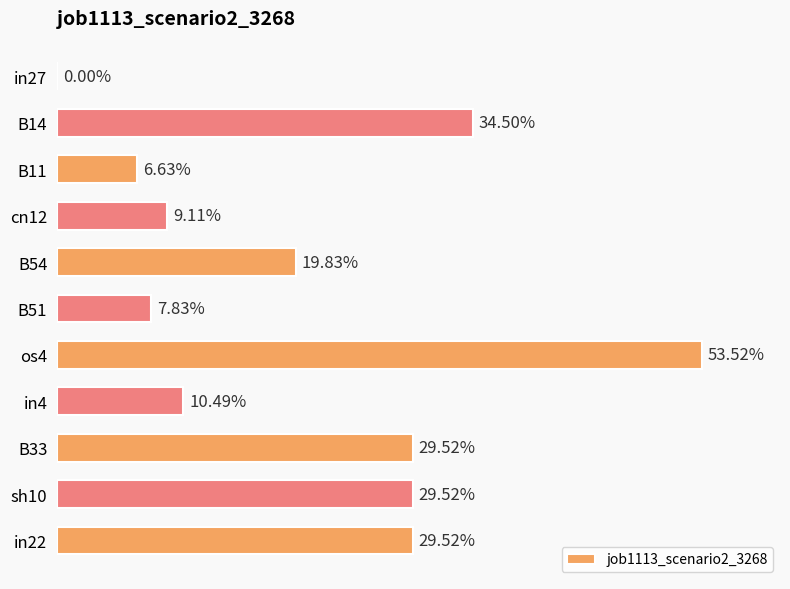

How many values are between 0 and 1?

11